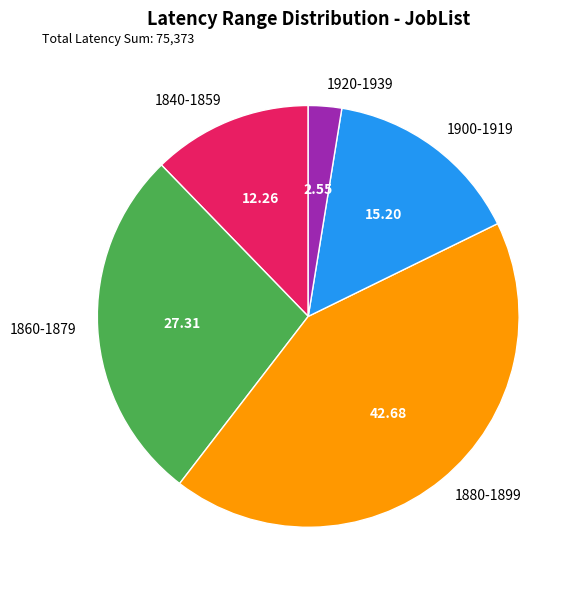

How many segments does this pie chart have?

5